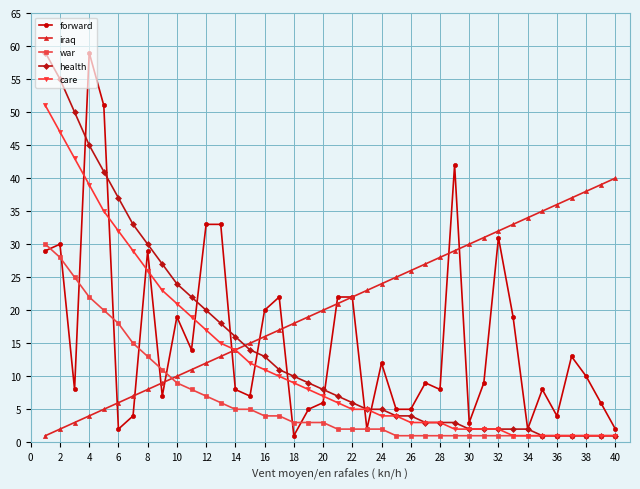

Does the chart have visible grid lines?

Yes